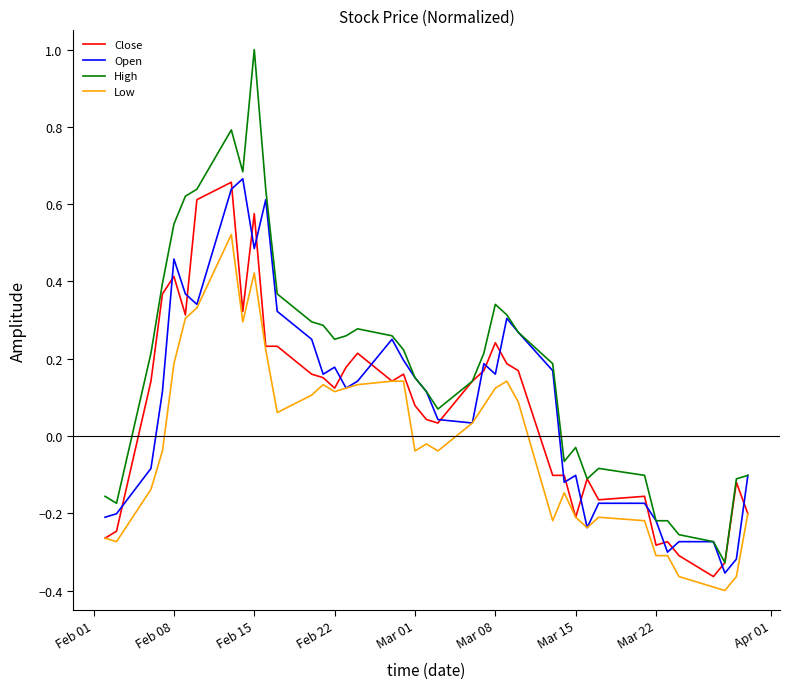

What is the maximum value shown in the chart?

1.0